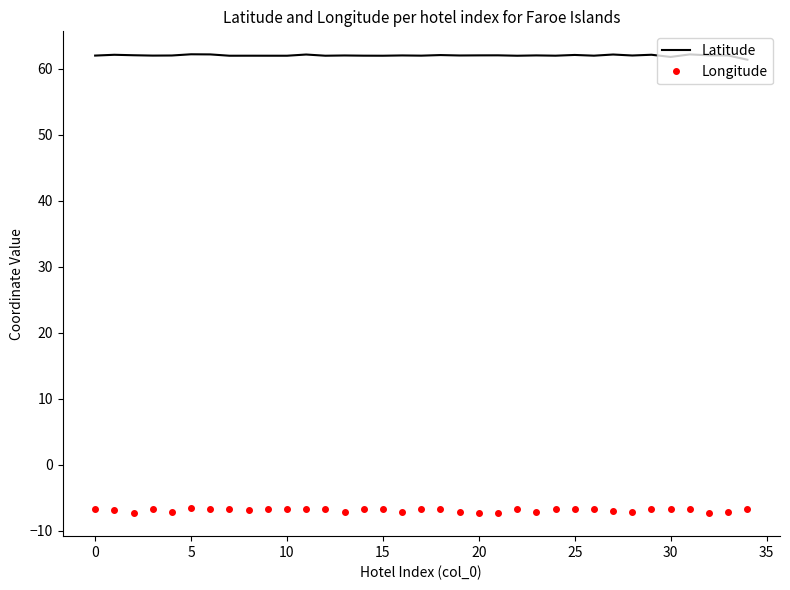

What is the greatest value displayed?

62.2